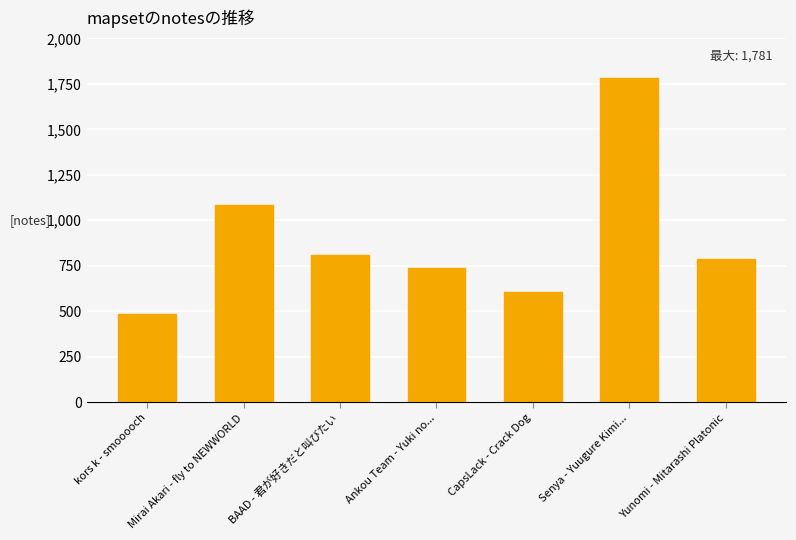

What is the greatest value displayed?

1781